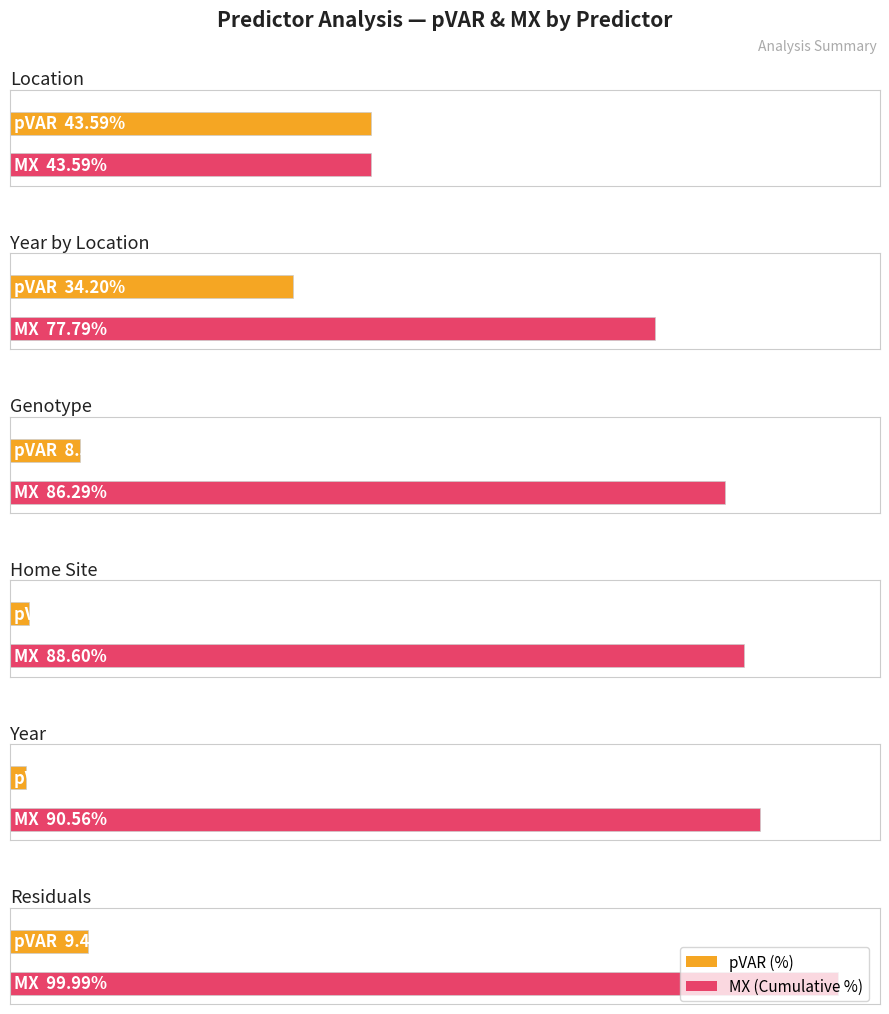

The pVAR series shows 34.2 at Year by Location. True or false?

True